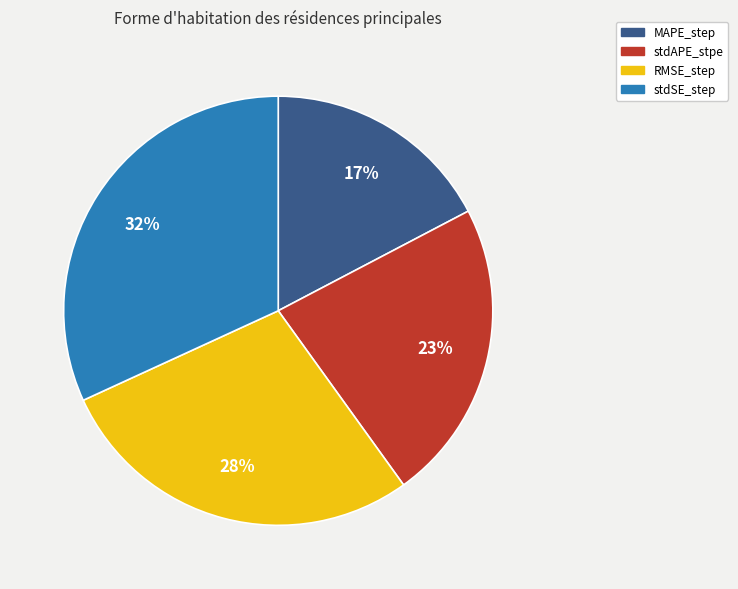

Is MAPE_step the majority of the pie?

No